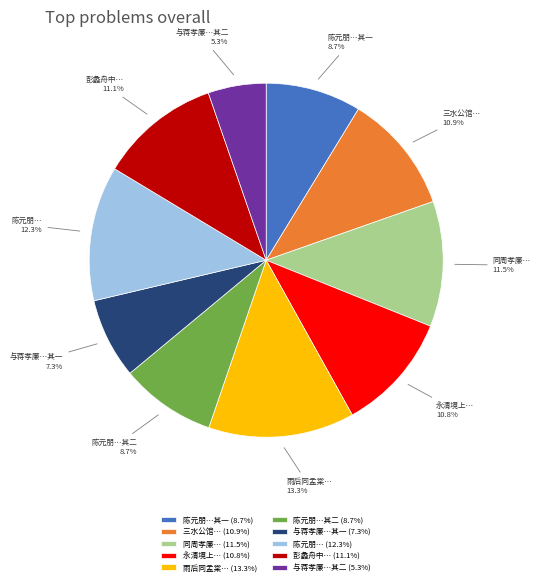

Is there a majority slice in this chart?

No